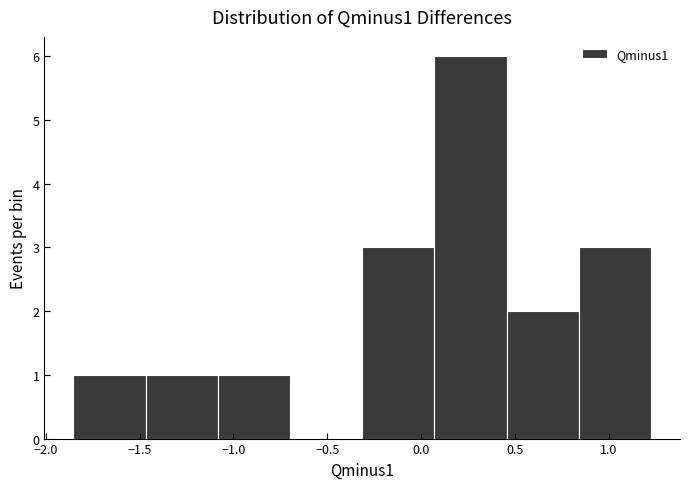

Over which range of the x-axis is the bar tallest?

0.05 to 0.45